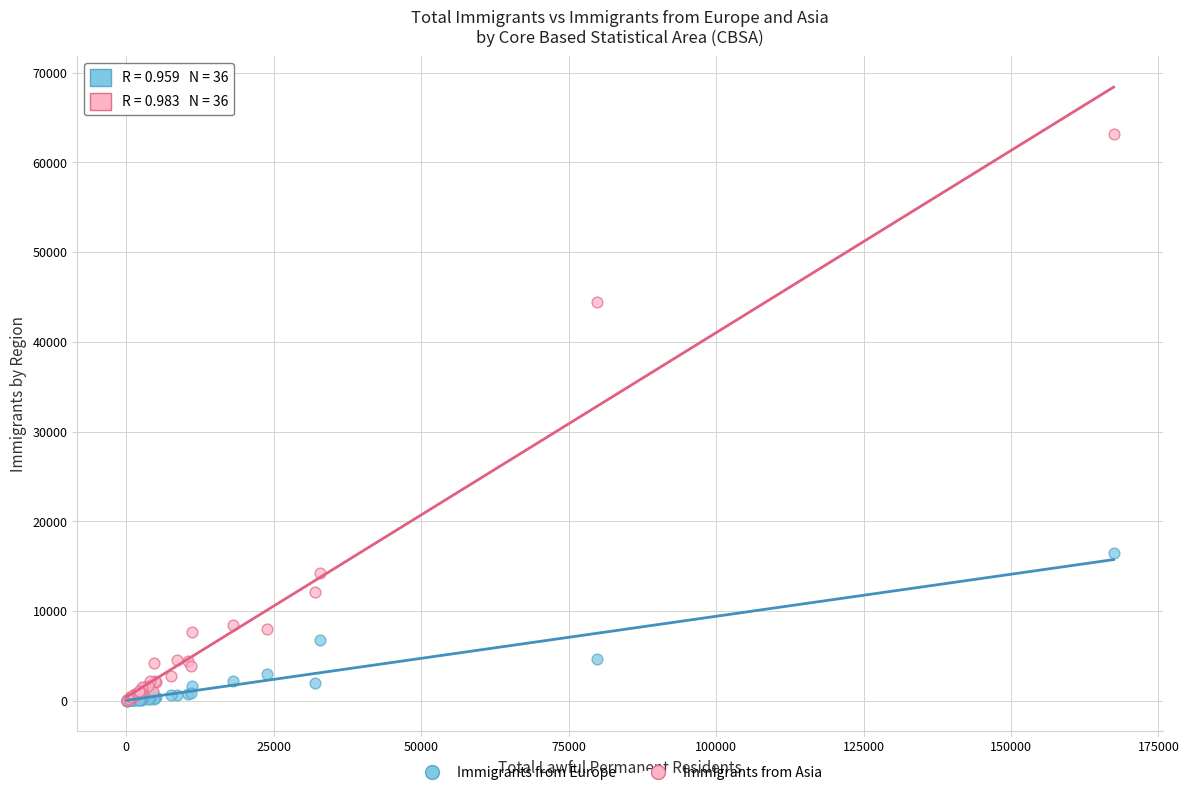

Across all series, what Y value is closest to 31598?

44389